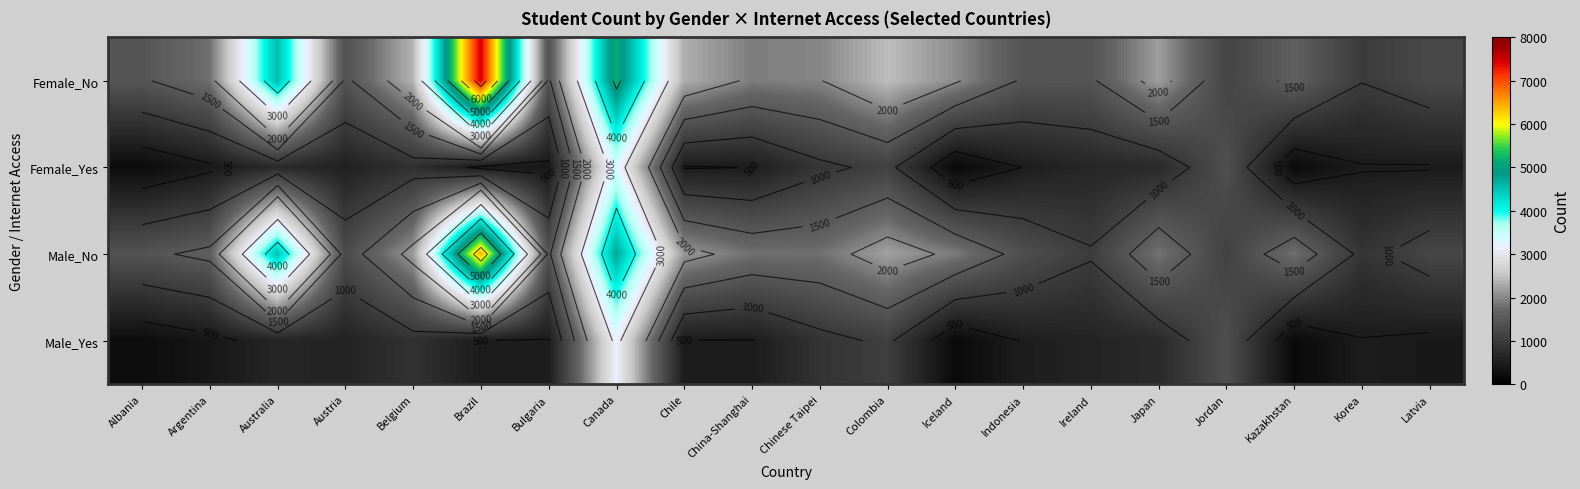

At which category is the sum across all series the highest?

Canada